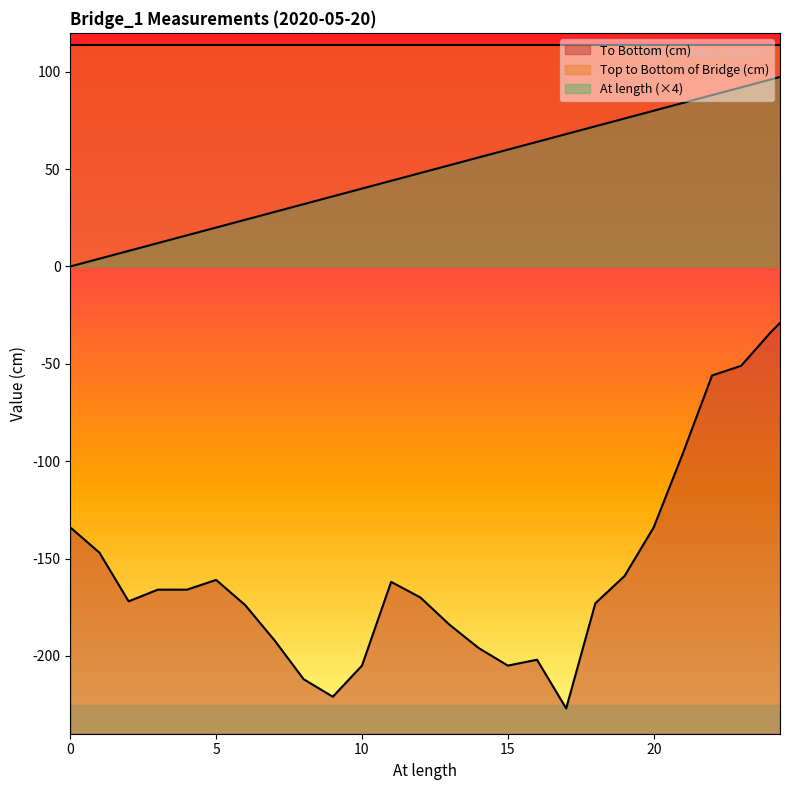

At which category is the sum across all series the highest?

24.33